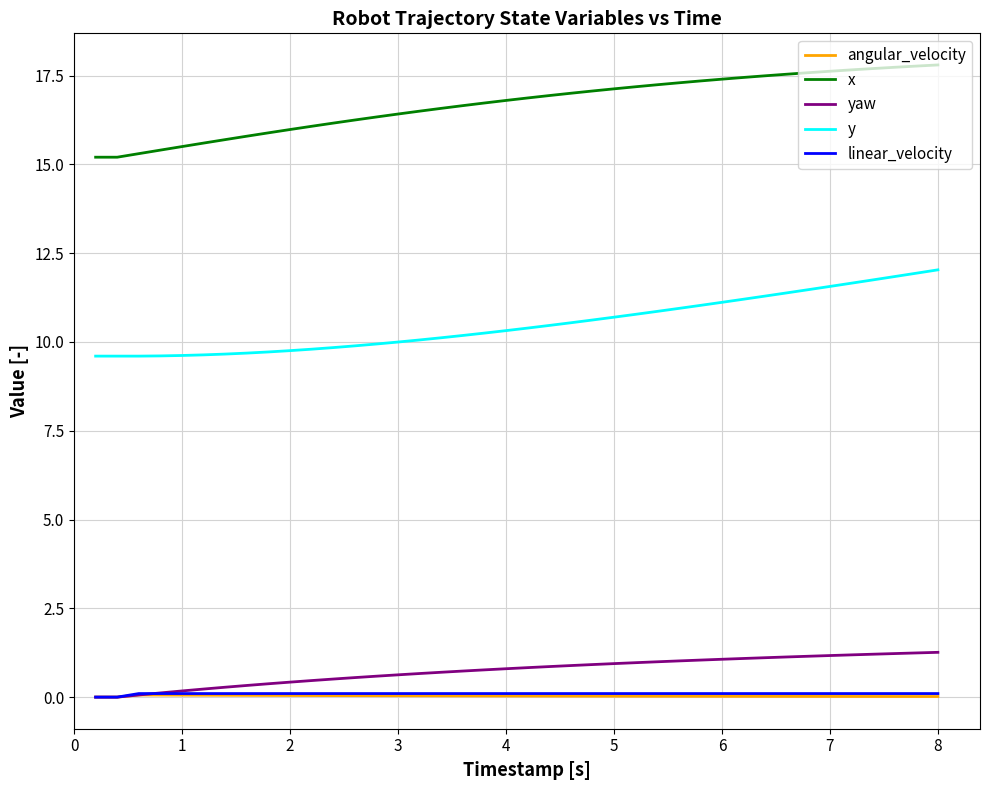

Which series has the largest total across all categories?

x